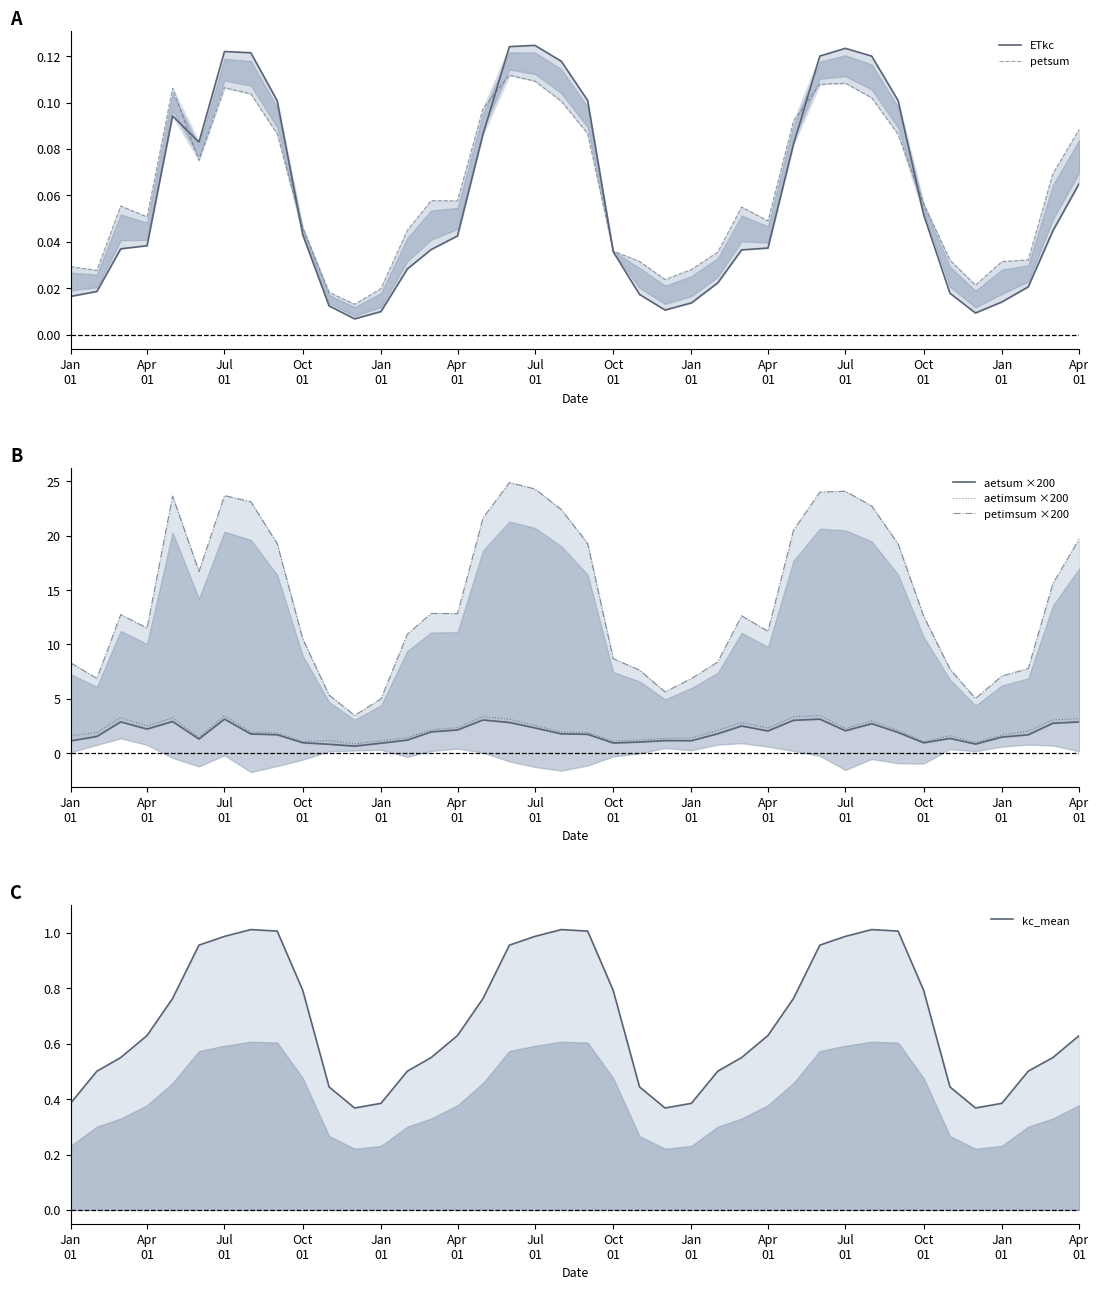

What is the maximum value shown in the chart?

24.9